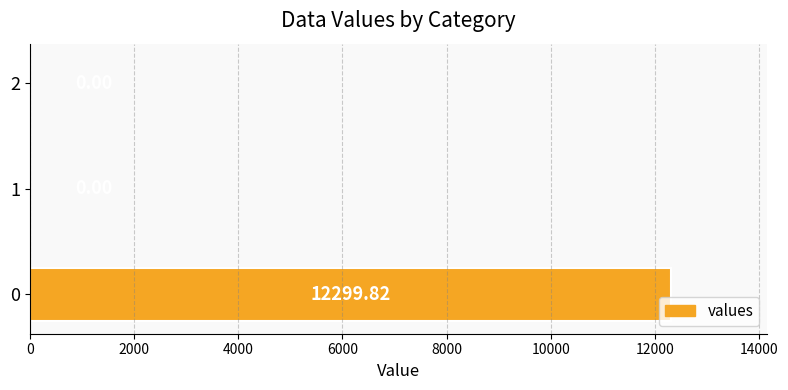

What is the sum of all values?

12299.8